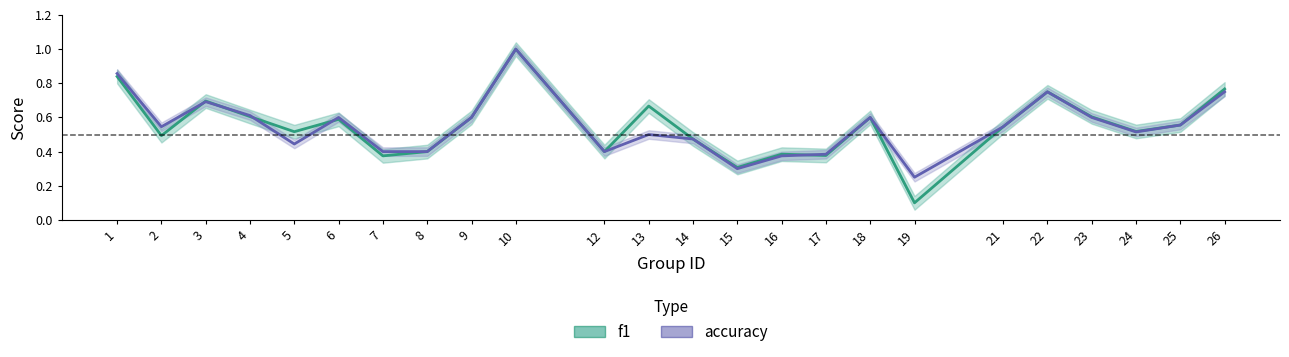

What are all the series names shown in the legend?

f1, accuracy